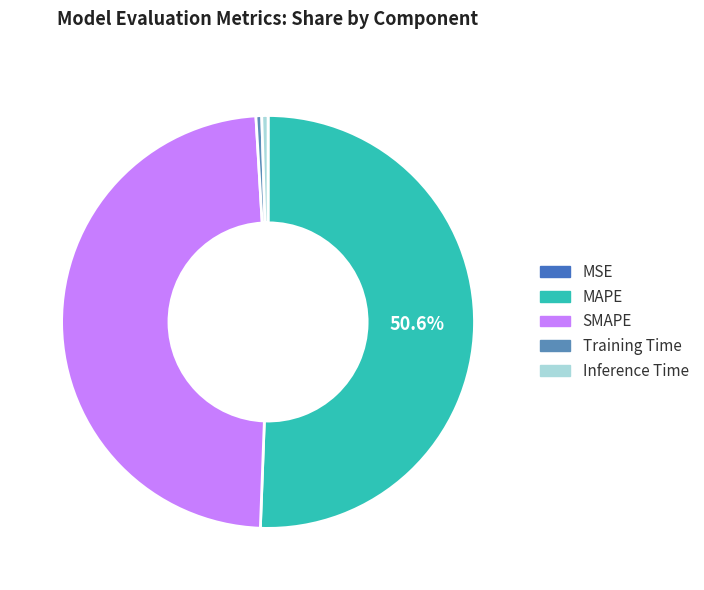

True or false: SMAPE accounts for 48% of the total.

True